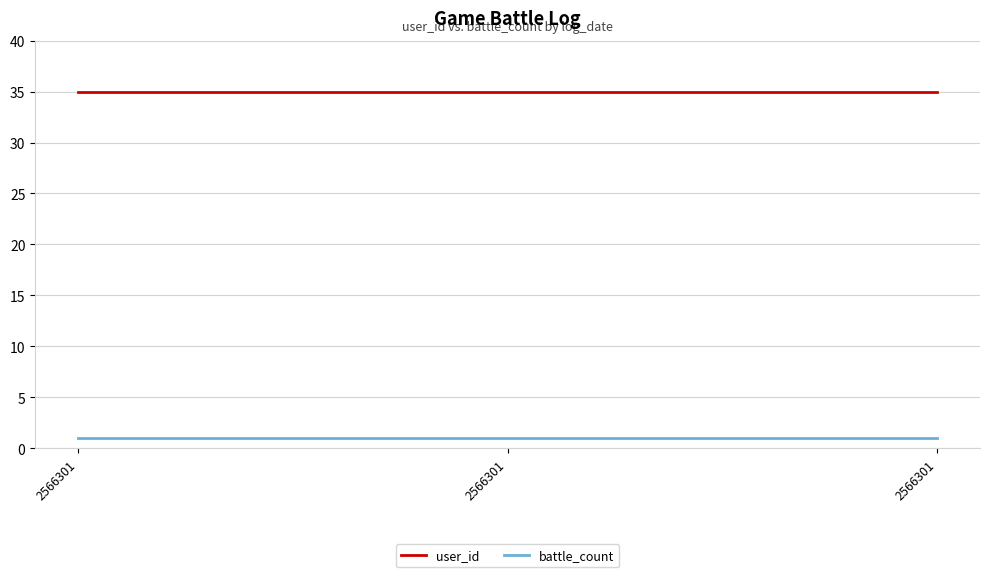

Is it true that battle_count equals 1 at 2566301?

False